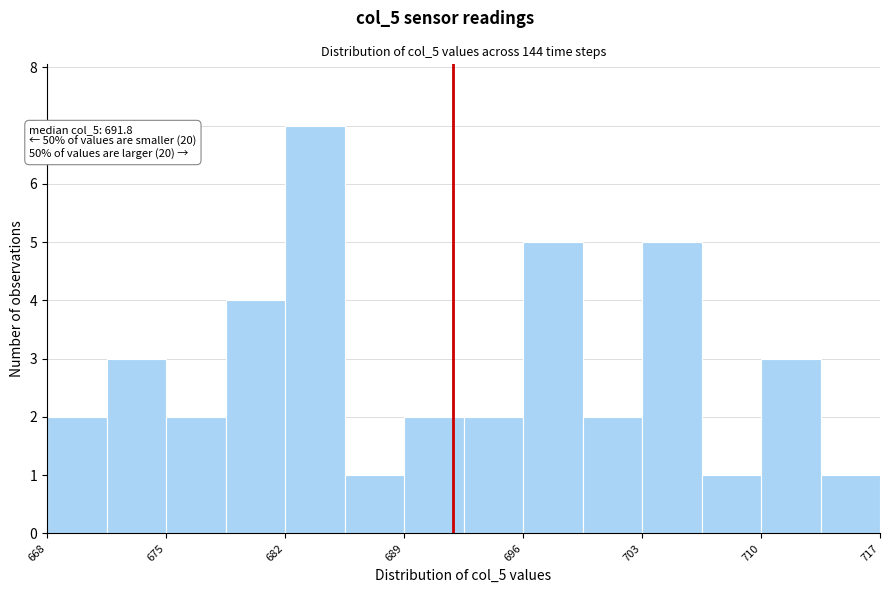

Around what value on the x-axis is the tallest bar? Give the approximate position of its centre, as read against the axis.

684